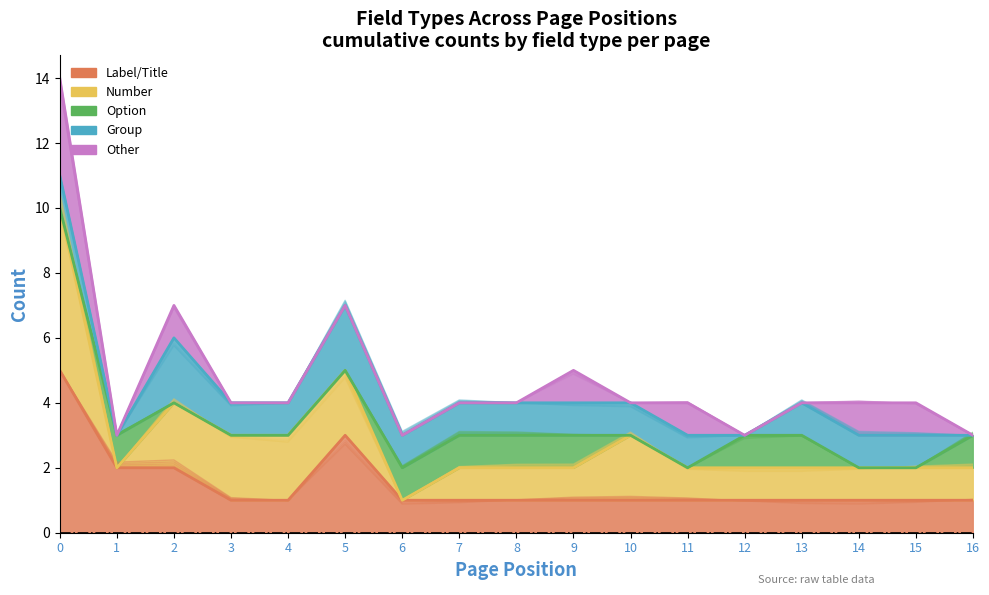

True or false: Group and Label/Title intersect in this chart.

False